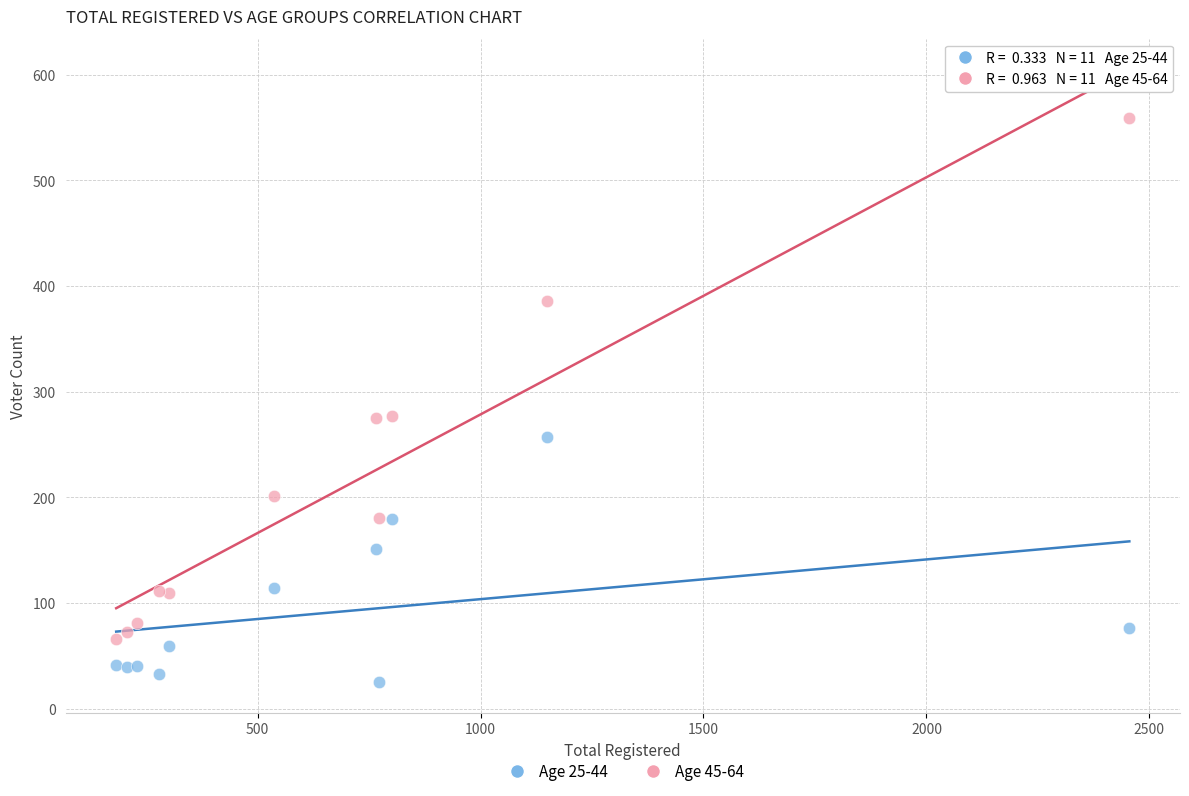

Which series reaches the minimum Y coordinate?

Age 25-44